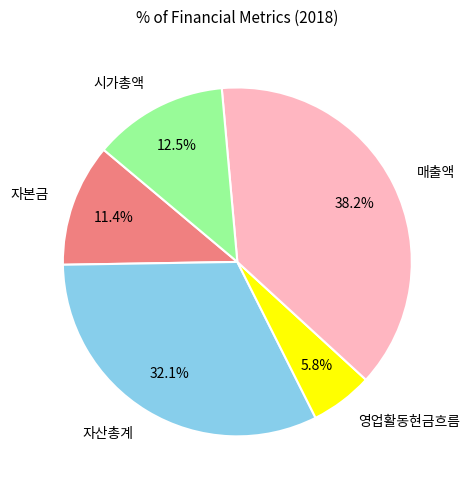

Which slice is the largest?

매출액